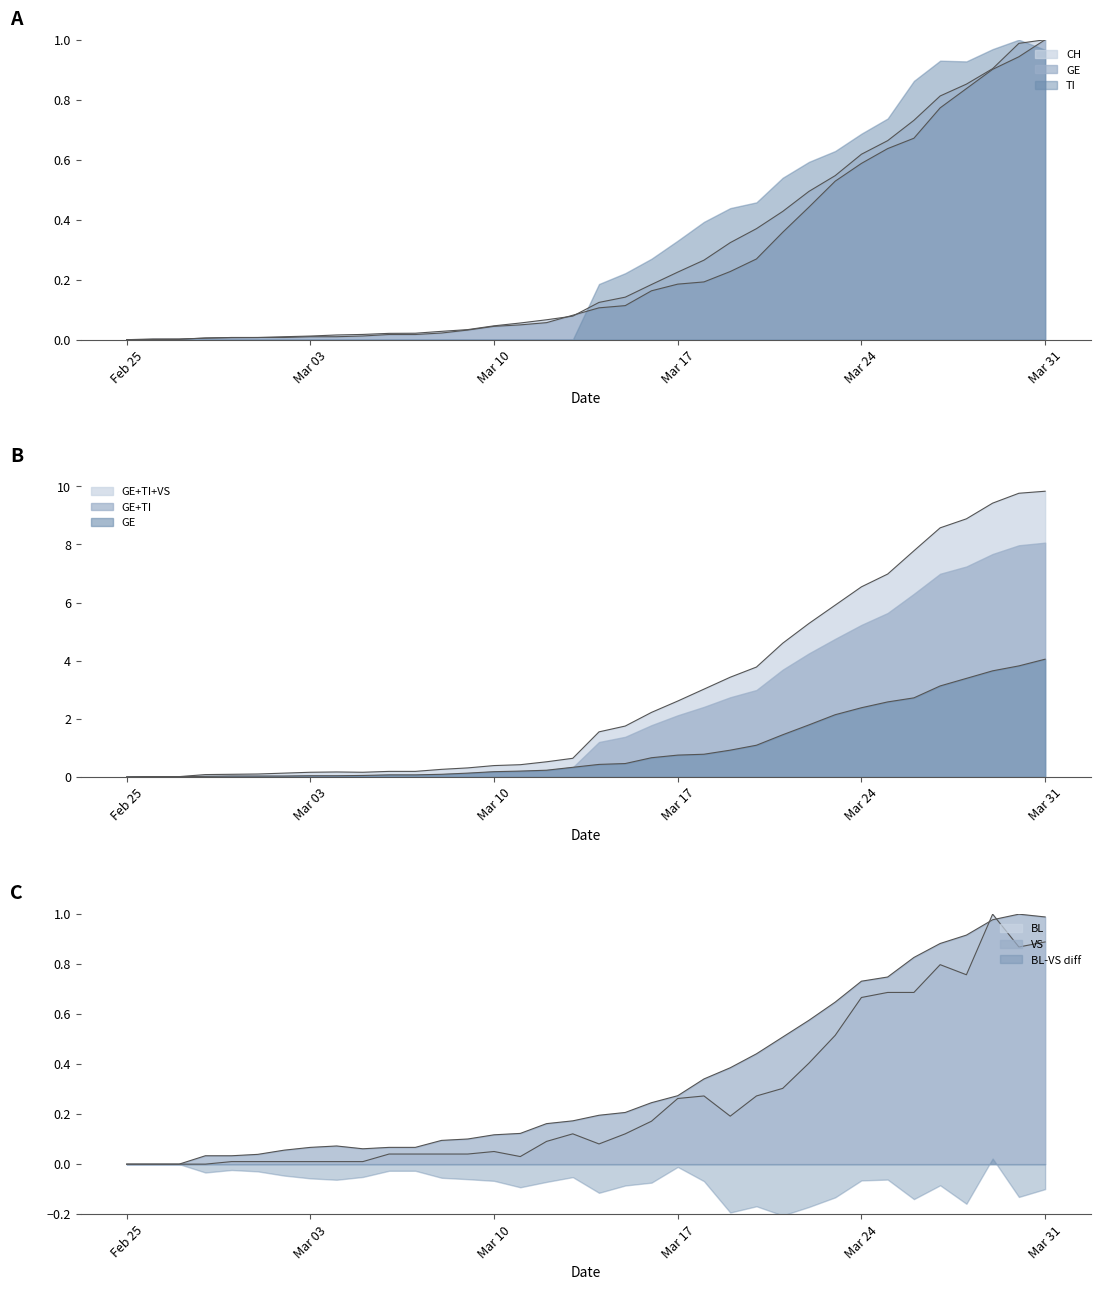

The value of TI at 15 is 0.6. True or false?

False